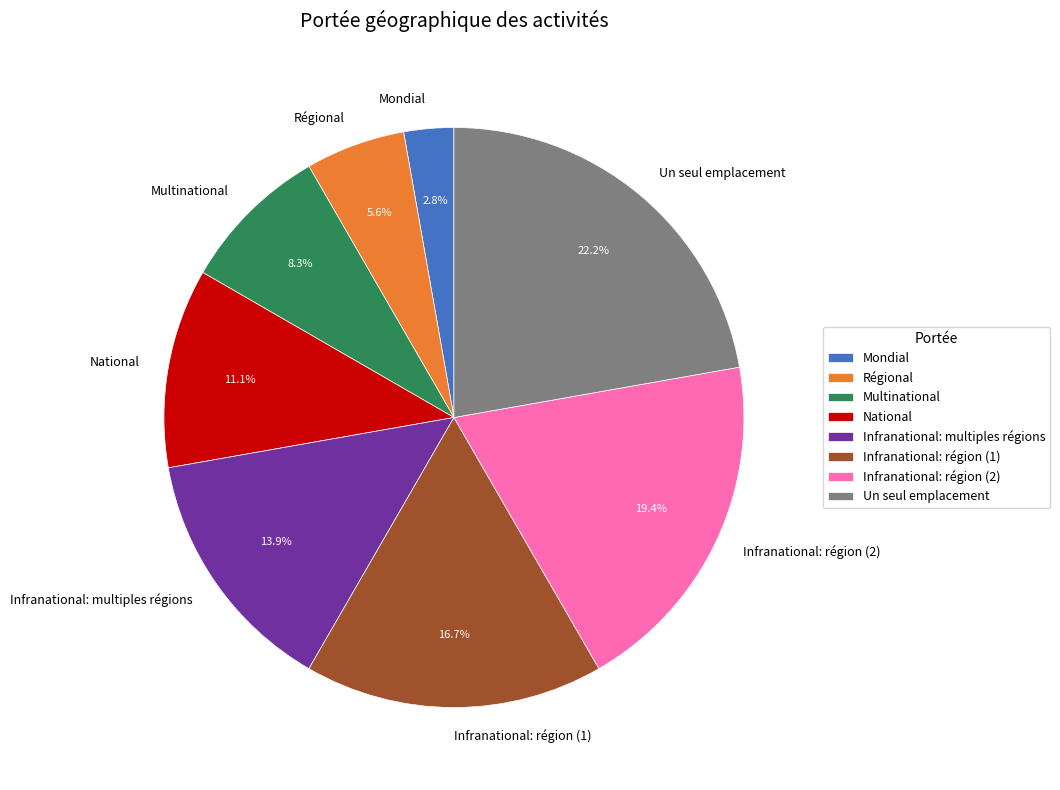

The Un seul emplacement slice represents 32% of the pie. True or false?

False